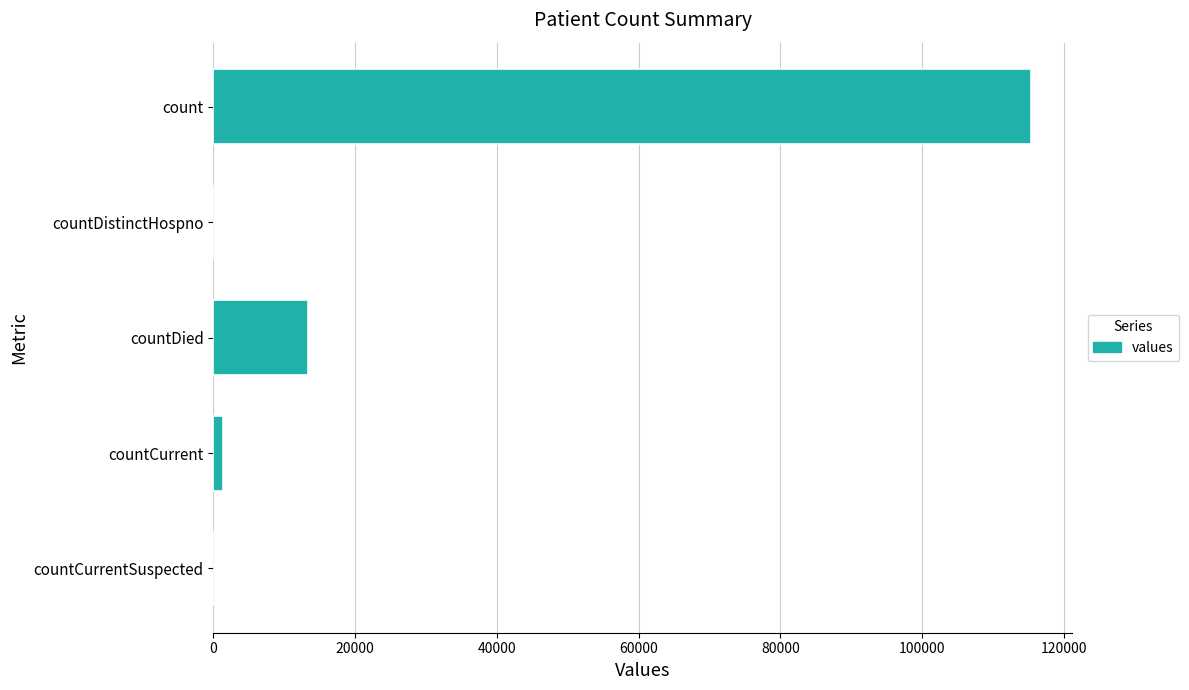

What is the sum of all values?

130105